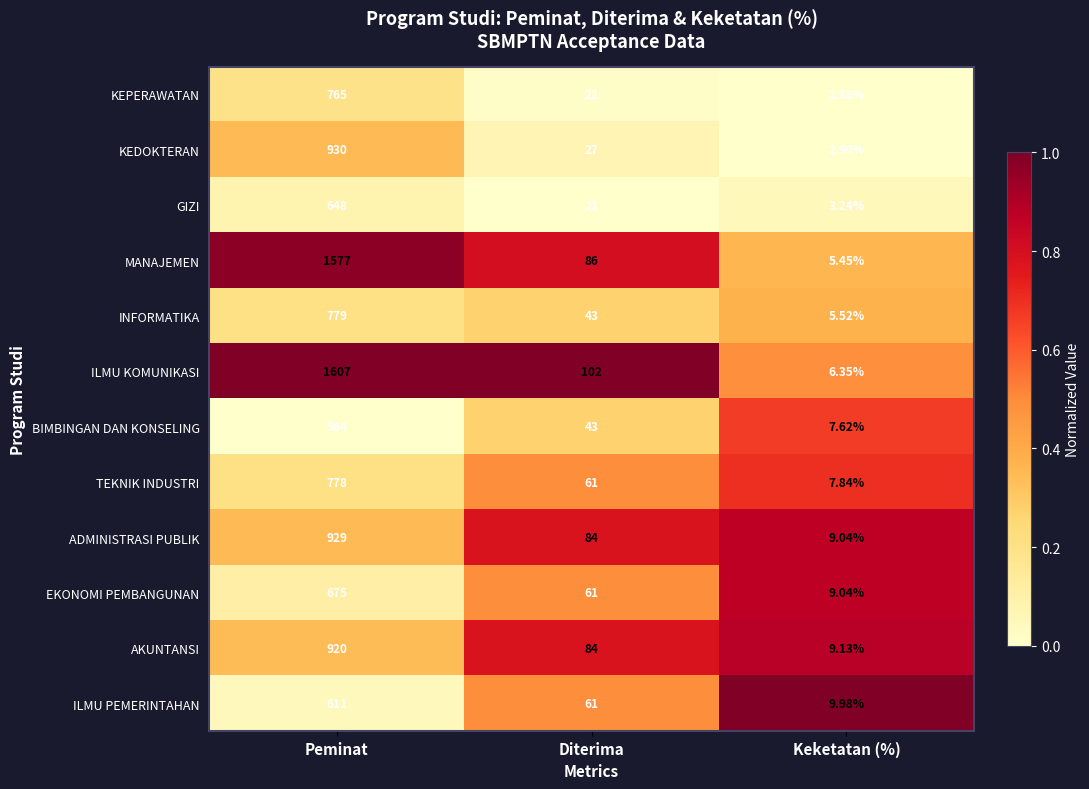

Which series changed the most between Peminat and Diterima?

ILMU KOMUNIKASI